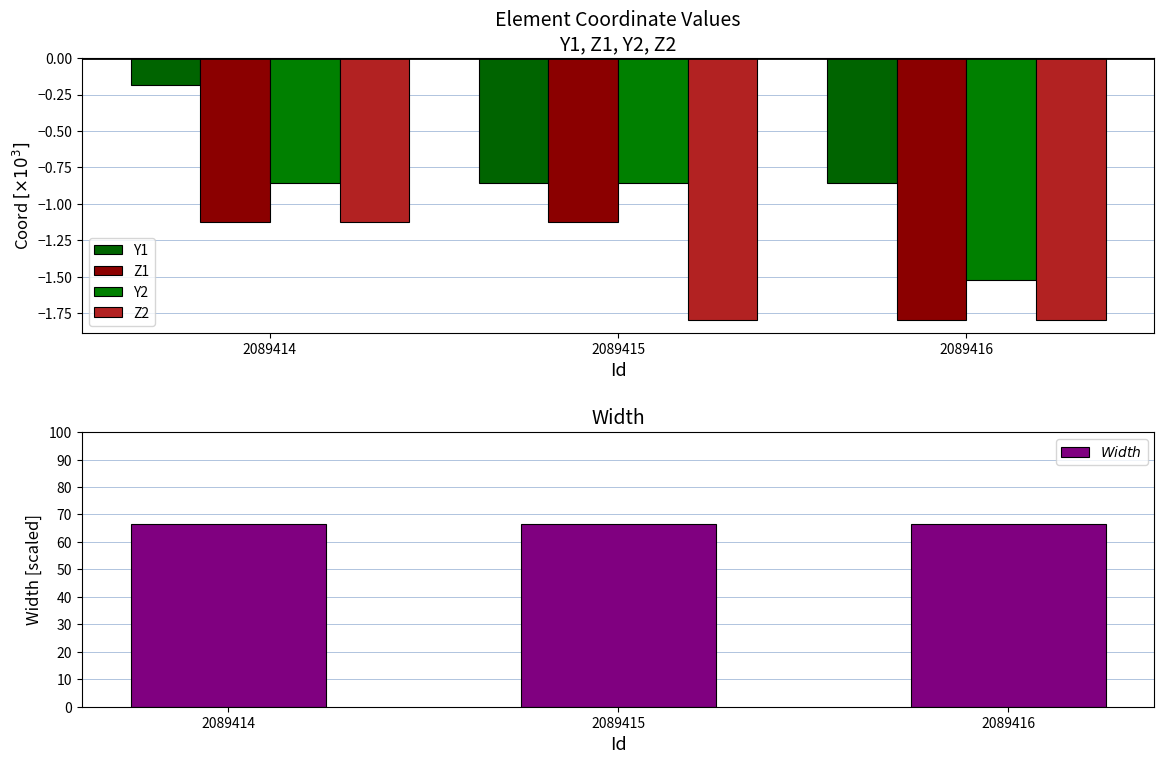

Count the number of data series in this chart.

5